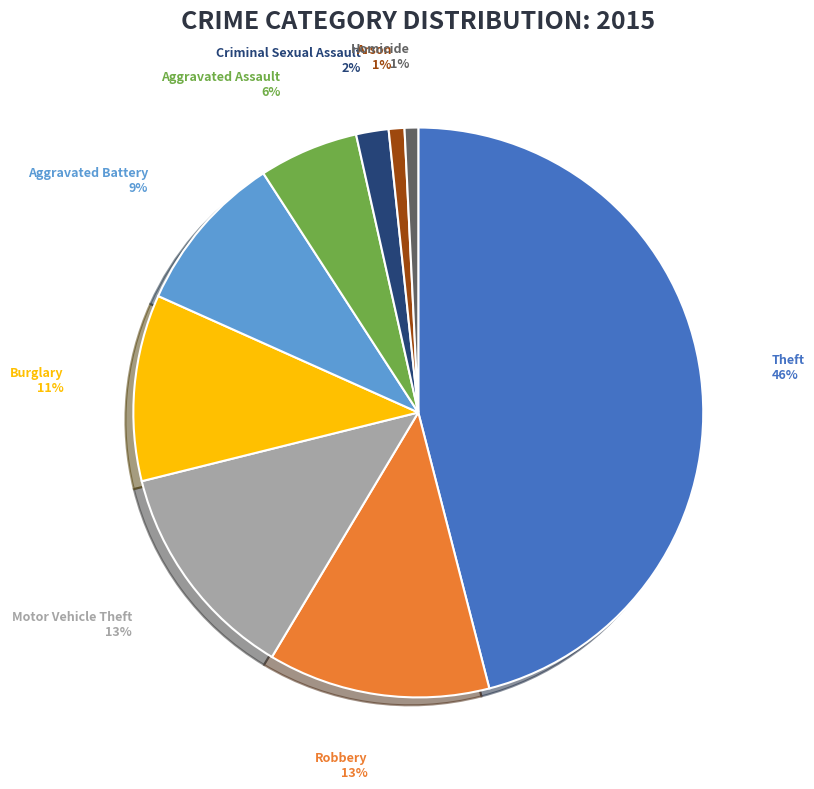

Between Motor Vehicle Theft and Arson, which is larger?

Motor Vehicle Theft